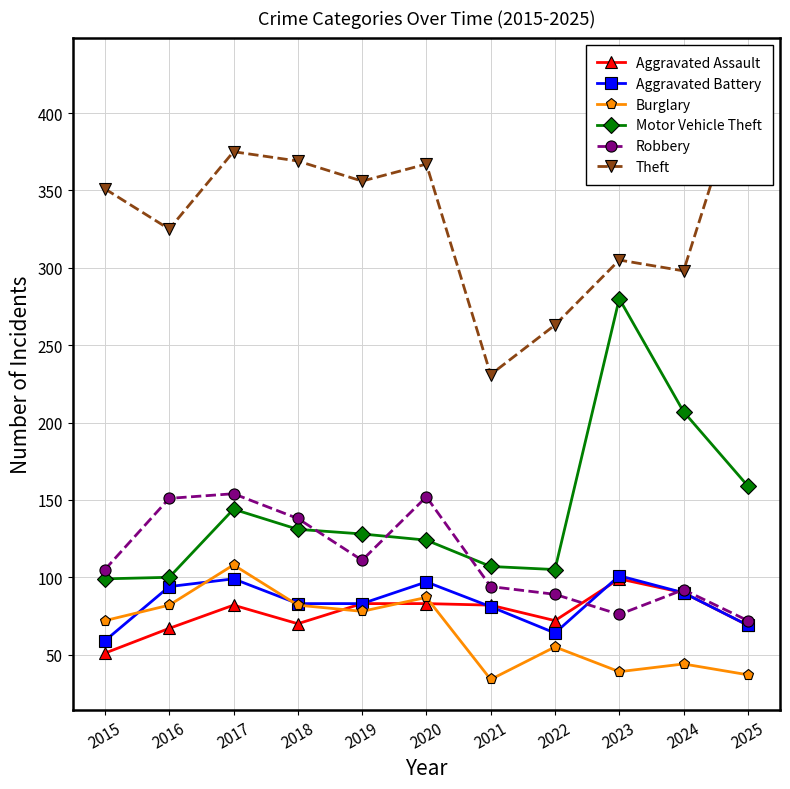

At 2017, list the series in order from largest to smallest.

Theft, Robbery, Motor Vehicle Theft, Burglary, Aggravated Battery, Aggravated Assault